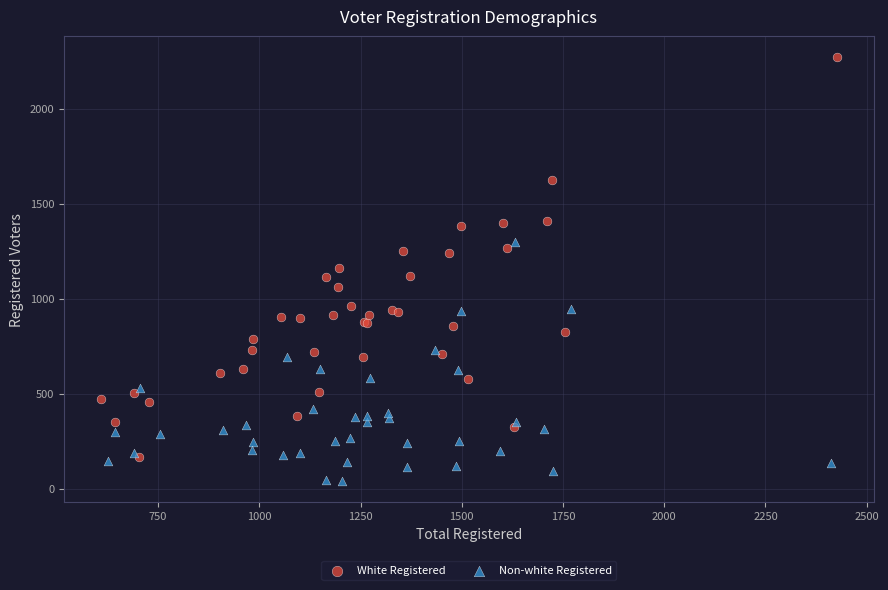

Which series has the largest Y range (max minus min)?

White Registered